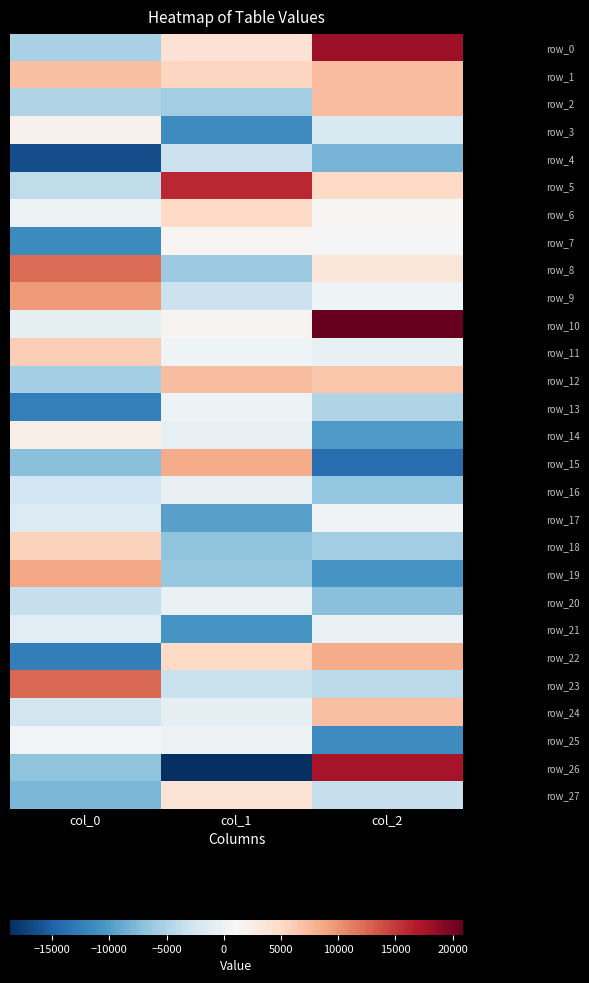

True or false: row_11 has a value of 74.7 at col_1.

False